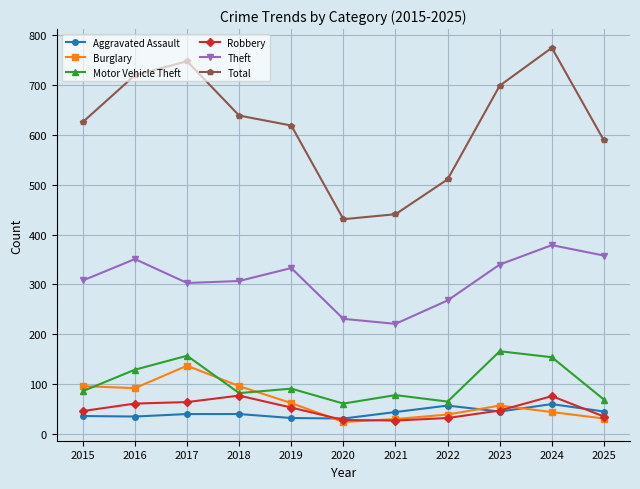

At which label does Burglary first exceed 57?

2015